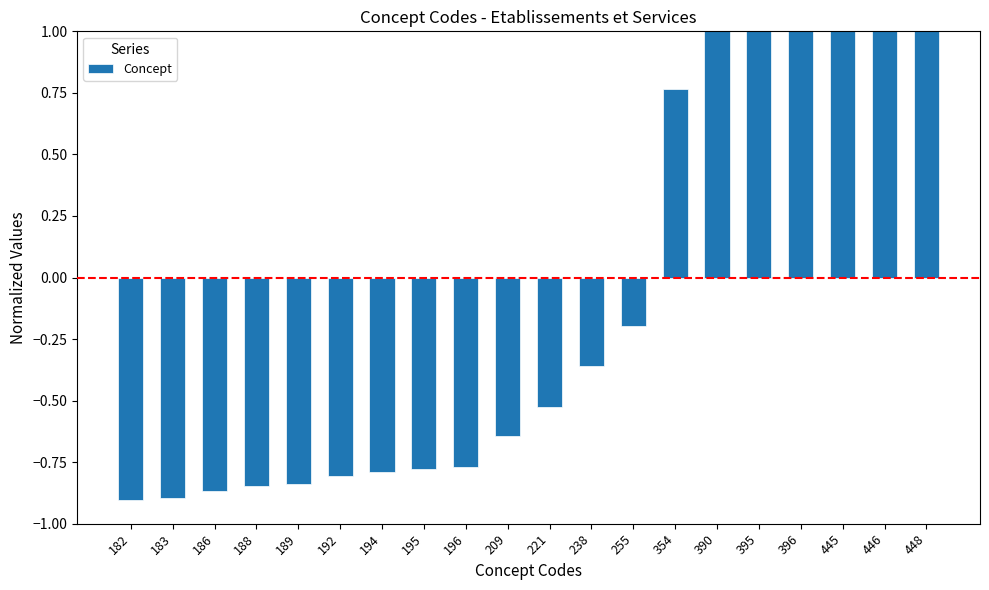

Rank the categories by value from lowest to highest.

182, 183, 186, 188, 189, 192, 194, 195, 196, 209, 221, 238, 255, 354, 390, 395, 396, 445, 446, 448